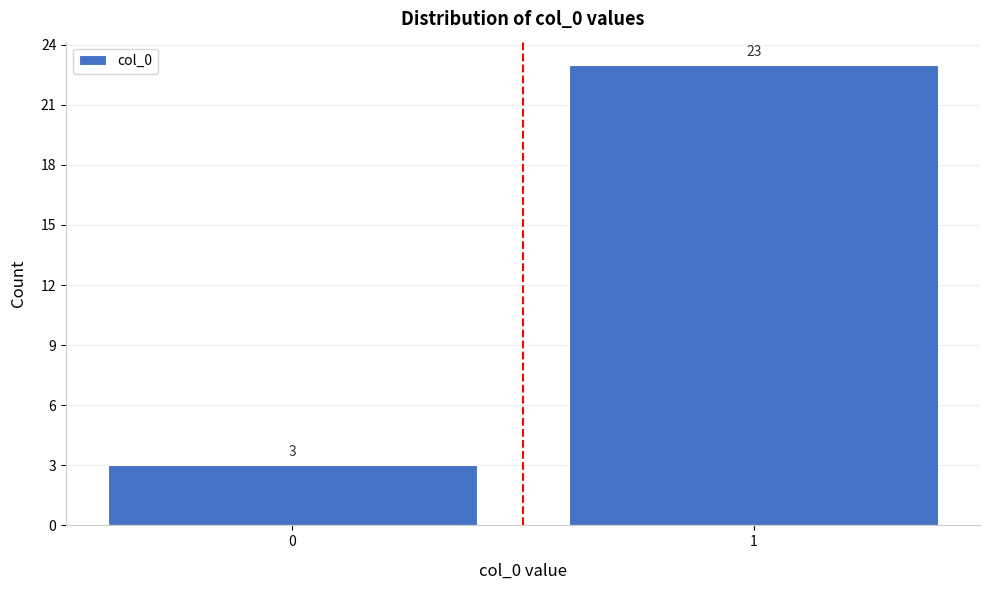

Reading left to right, list all the values displayed in this chart.

3	23